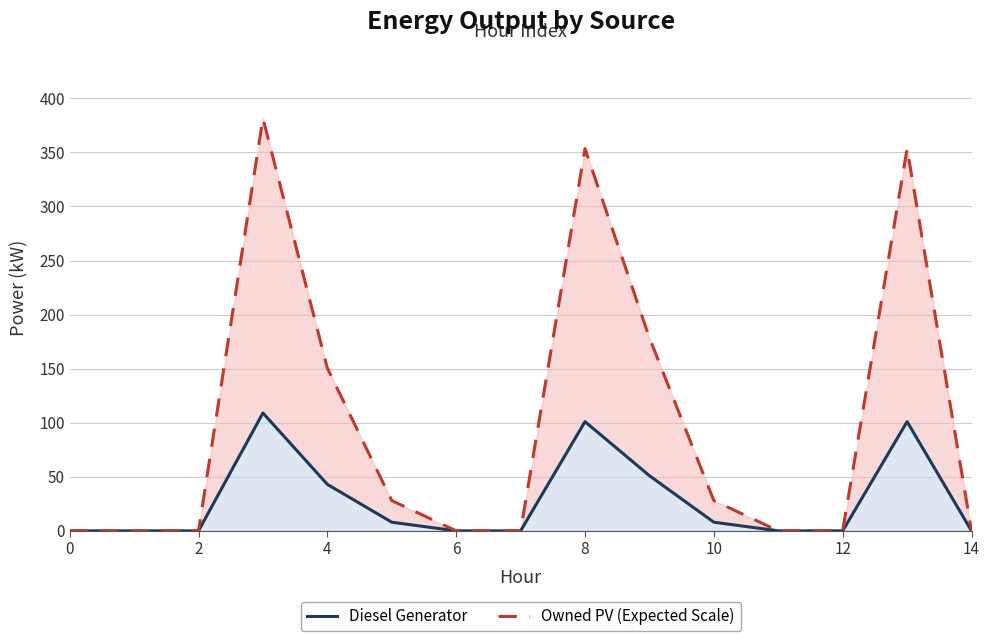

True or false: Diesel Generator and Owned PV (Expected Scale) intersect in this chart.

False